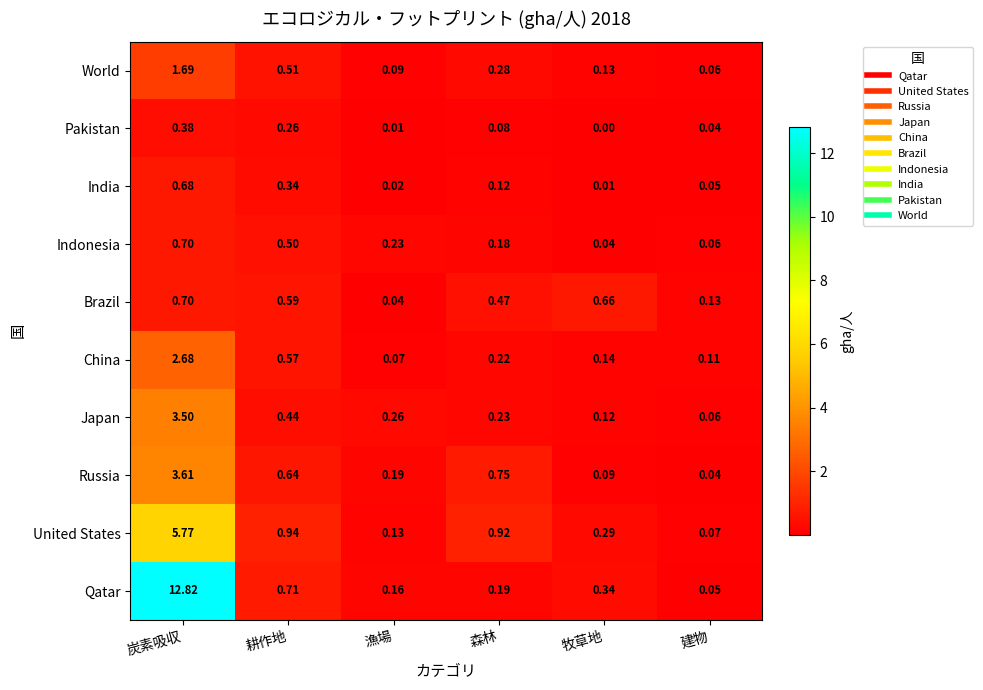

At which category does the chart reach its minimum across all series?

牧草地